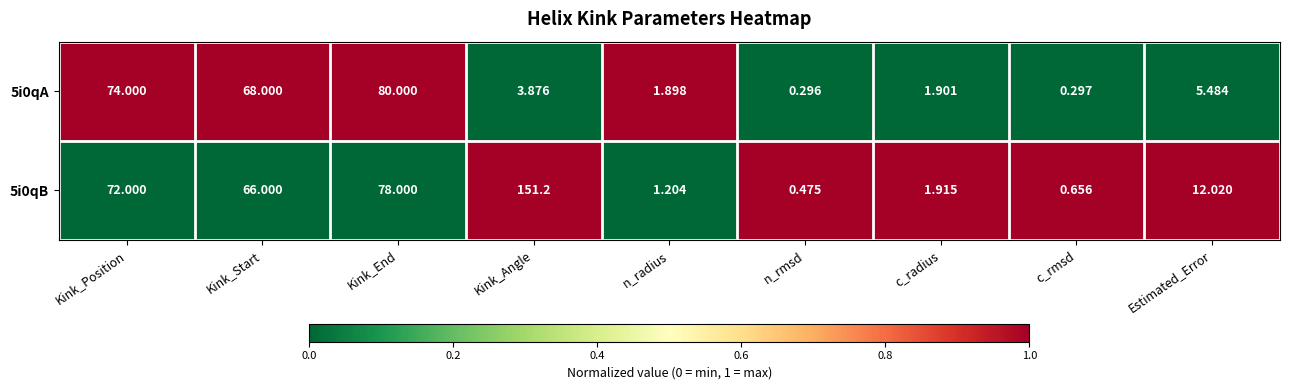

At which category is the sum across all series the highest?

Kink_End